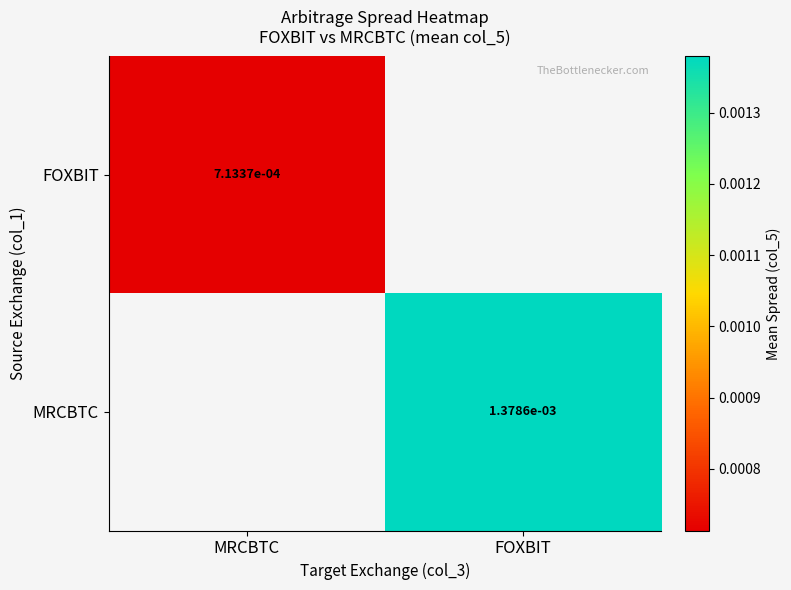

Is it true that MRCBTC equals 0.0 at FOXBIT?

False